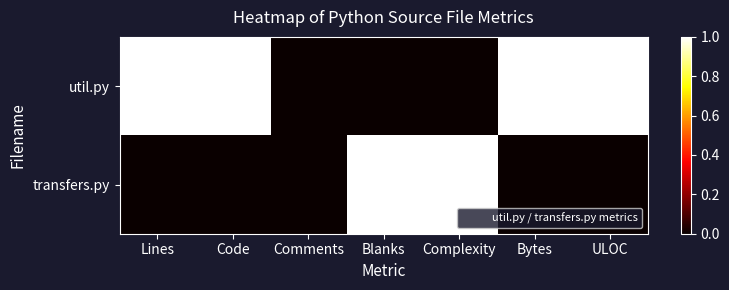

How many series are shown in this chart?

2